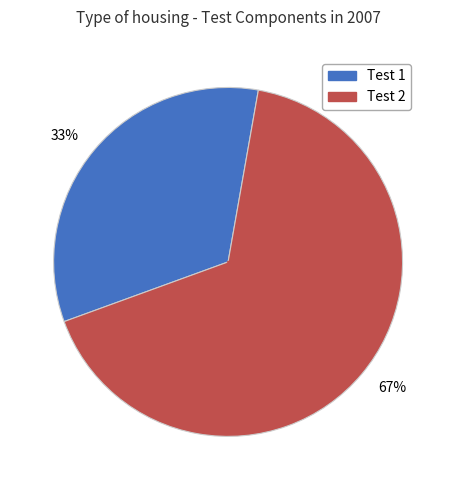

How many segments does this pie chart have?

2